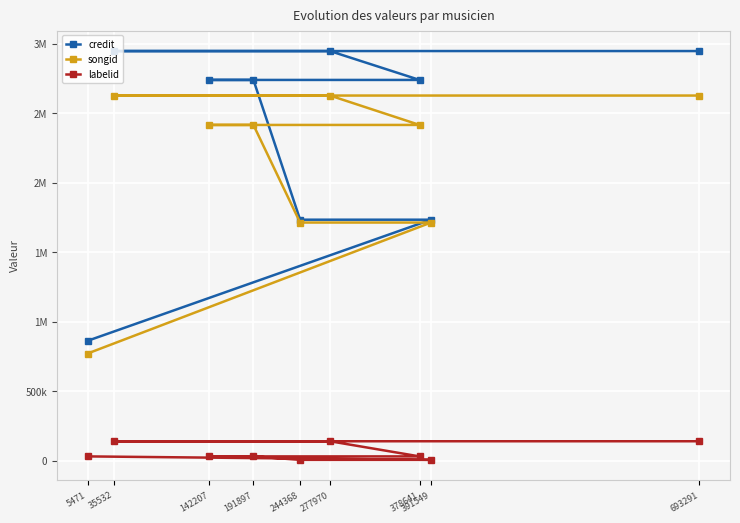

At which category is the sum across all series the highest?

277970